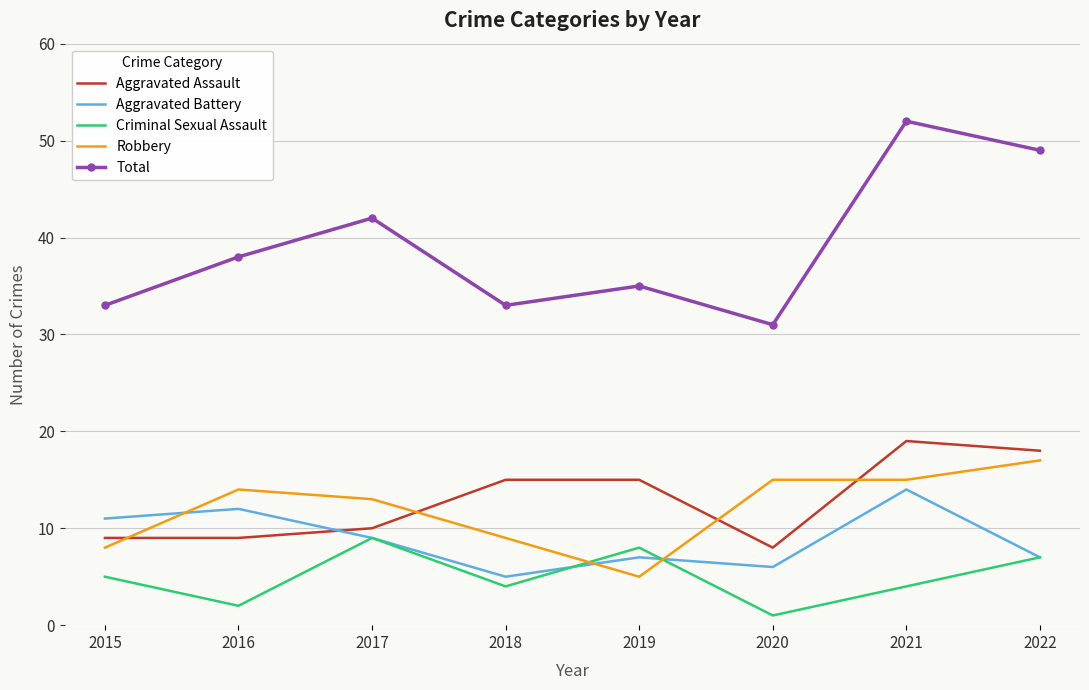

What is the smallest value displayed?

1